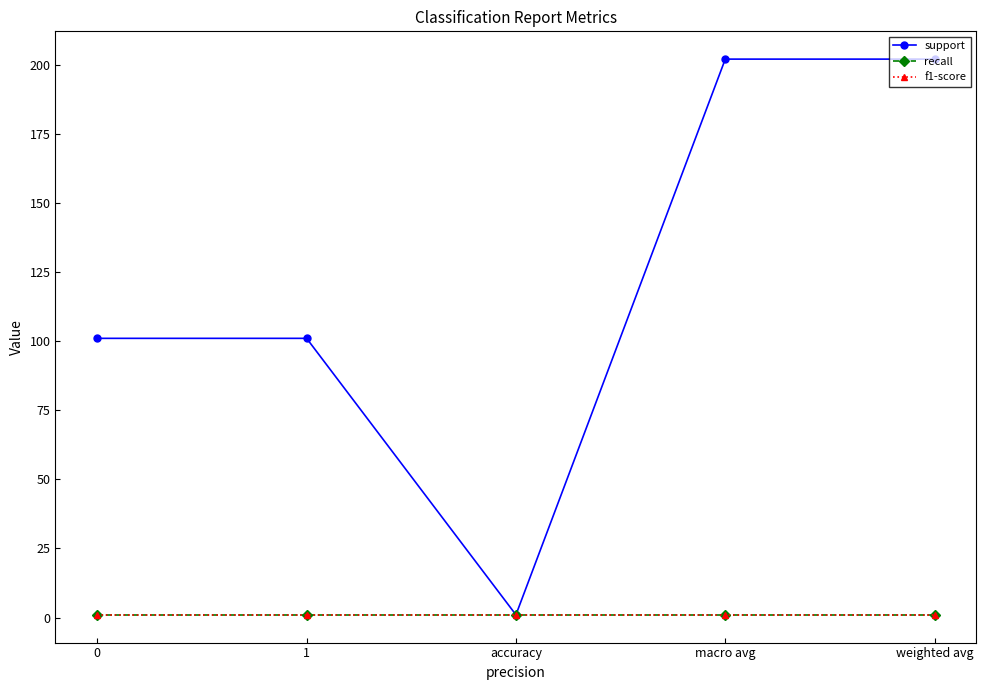

True or false: f1-score and recall cross at least once.

False